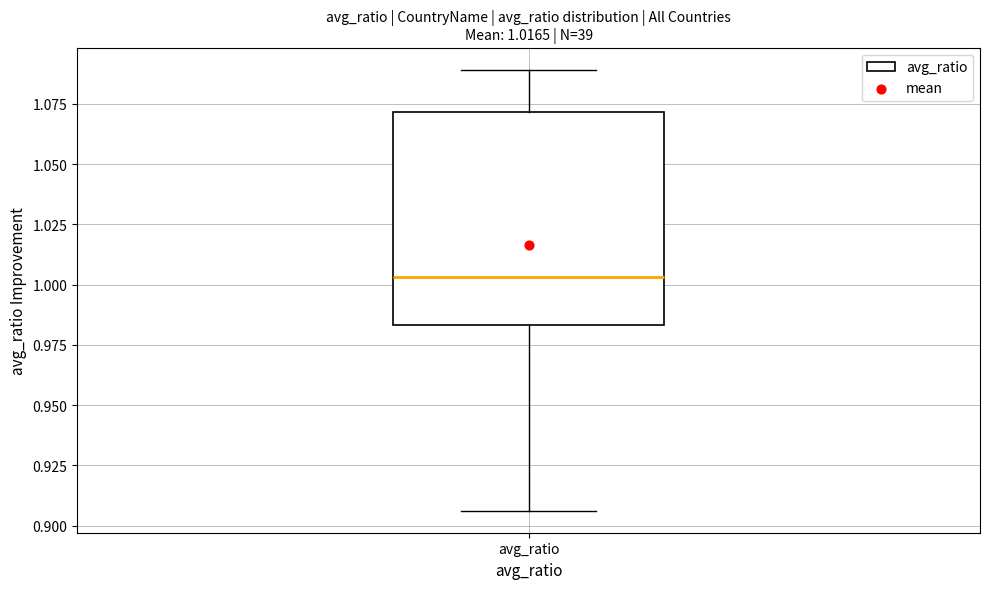

Where does the upper whisker of the box for avg_ratio end on the y-axis? The values are not printed on the chart, so give them approximately, as read against the axis.

1.090